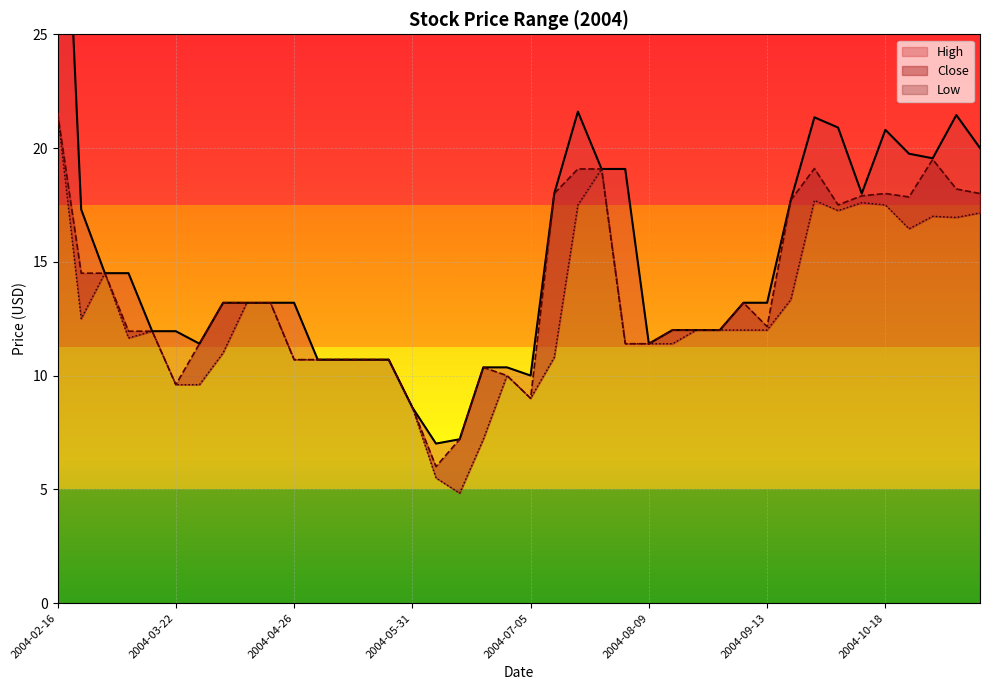

Rank the categories by Low value from lowest to highest.

2004-06-14, 2004-06-07, 2004-06-21, 2004-05-31, 2004-07-05, 2004-03-22, 2004-03-29, 2004-06-28, 2004-04-26, 2004-05-03, 2004-05-10, 2004-05-17, 2004-05-24, 2004-07-12, 2004-04-05, 2004-08-02, 2004-08-09, 2004-08-16, 2004-03-08, 2004-03-15, 2004-08-23, 2004-08-30, 2004-09-06, 2004-09-13, 2004-02-23, 2004-04-12, 2004-04-19, 2004-09-20, 2004-03-01, 2004-10-25, 2004-11-08, 2004-11-01, 2004-11-15, 2004-10-04, 2004-07-19, 2004-10-18, 2004-10-11, 2004-09-27, 2004-07-26, 2004-02-16